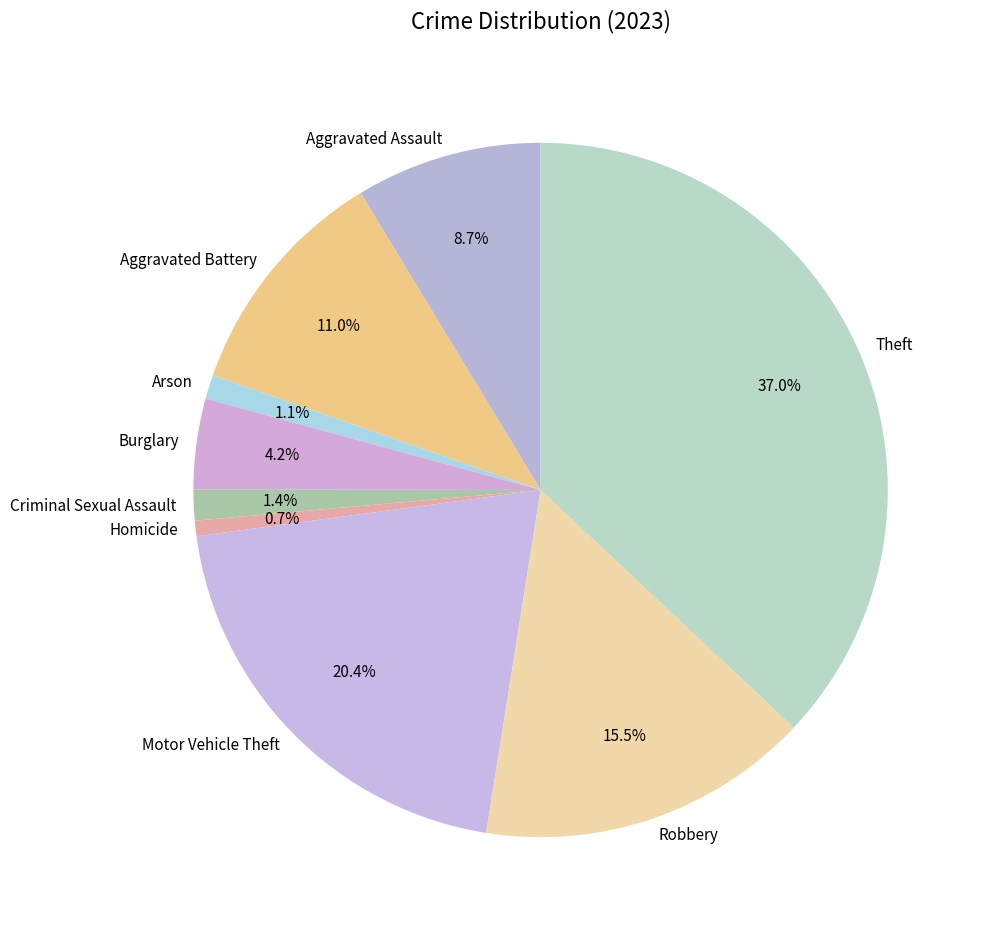

What is the largest slice in the pie chart?

Theft